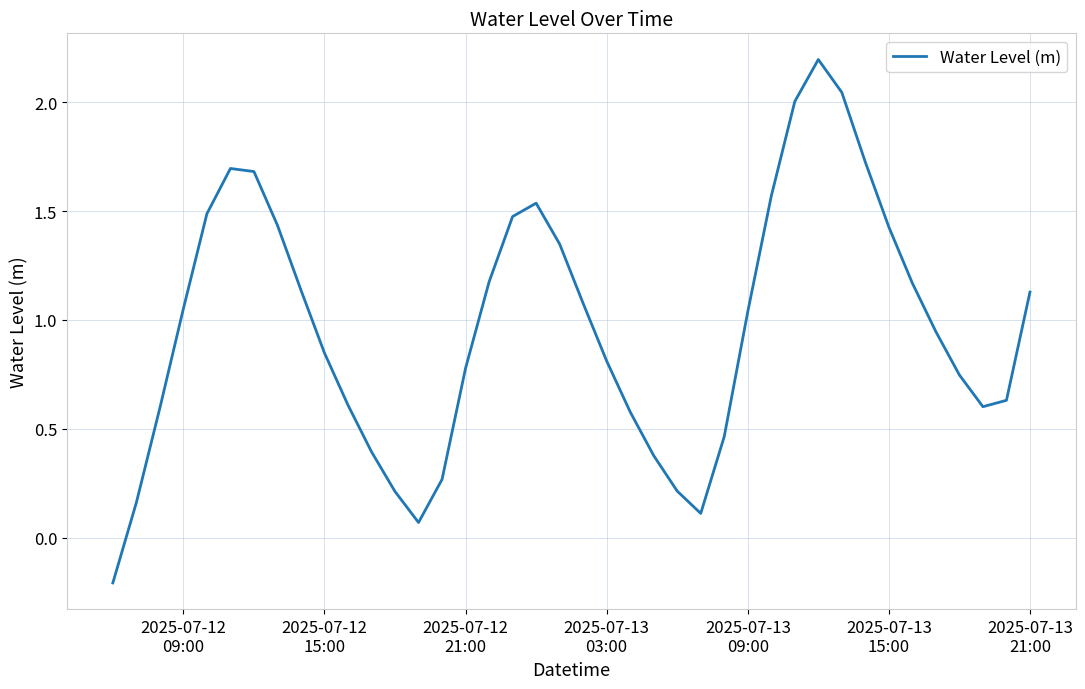

What is the greatest value displayed?

2.2